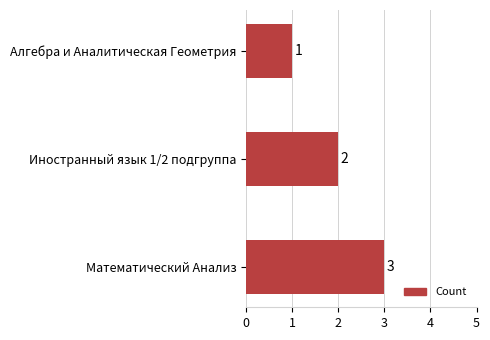

Count the values in the range 1 to 3.

3